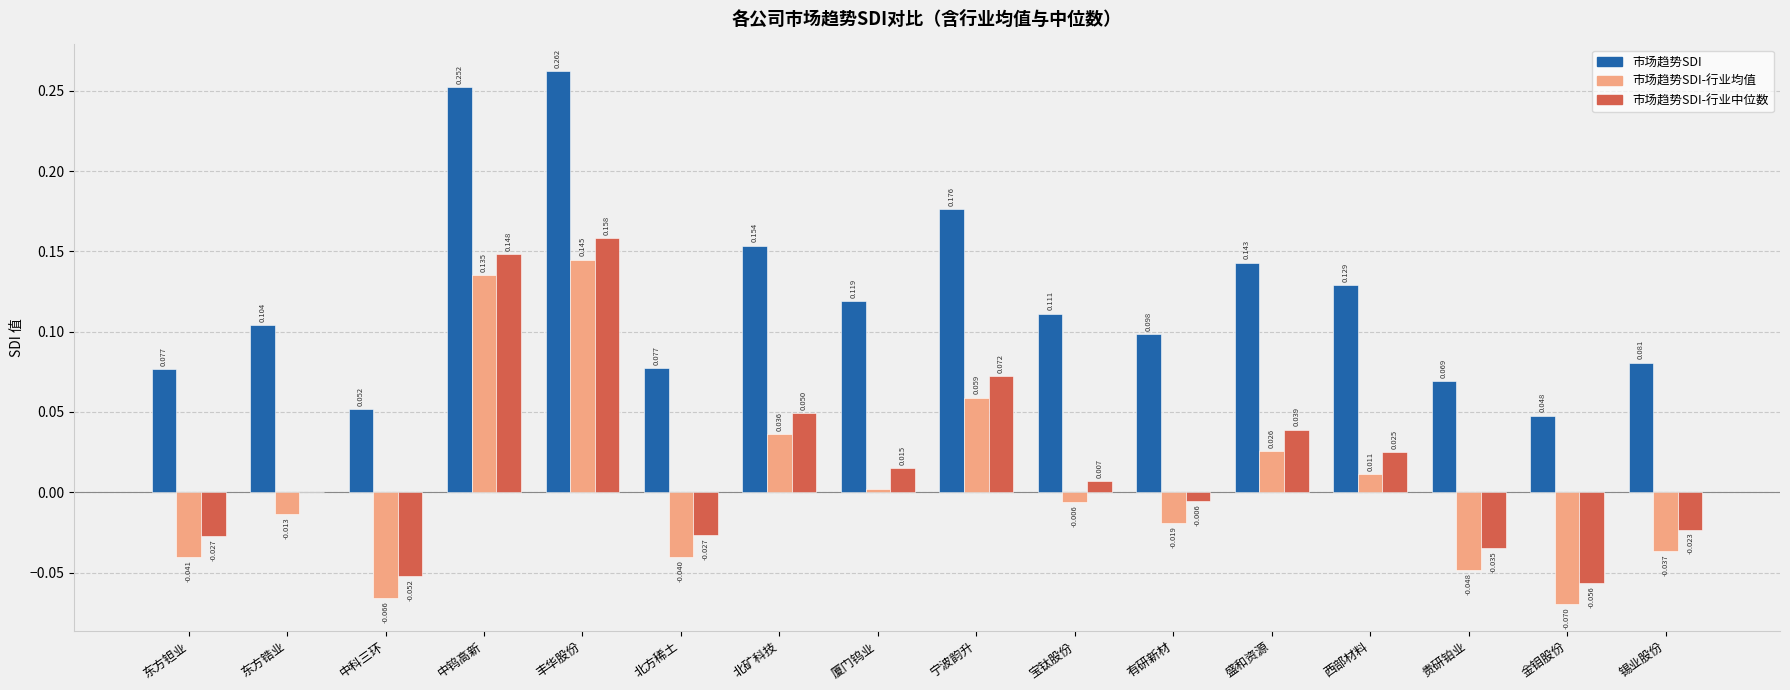

Which category has the highest value across all series?

丰华股份